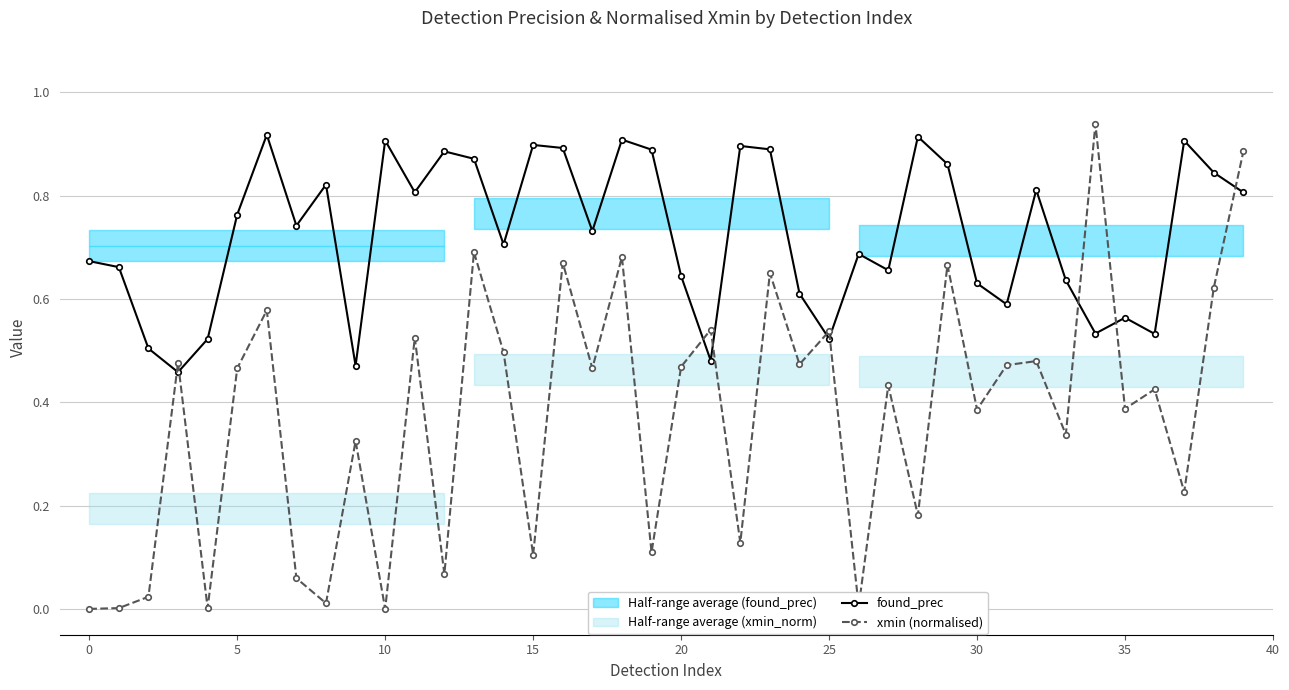

List the series in order of their peak value, lowest first.

found_prec, xmin (normalised)